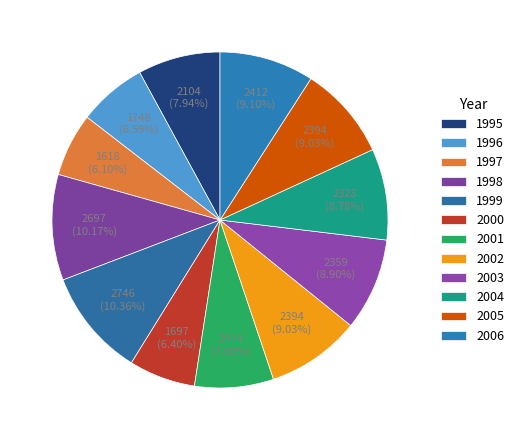

How many segments does this pie chart have?

12